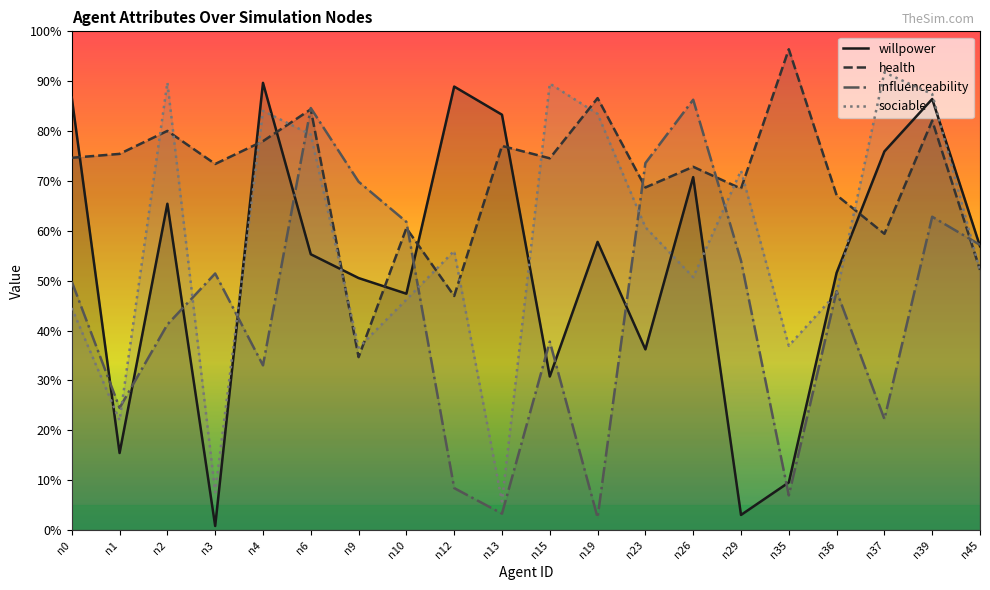

What is the sum of the health values at n9 and n10?

1.0